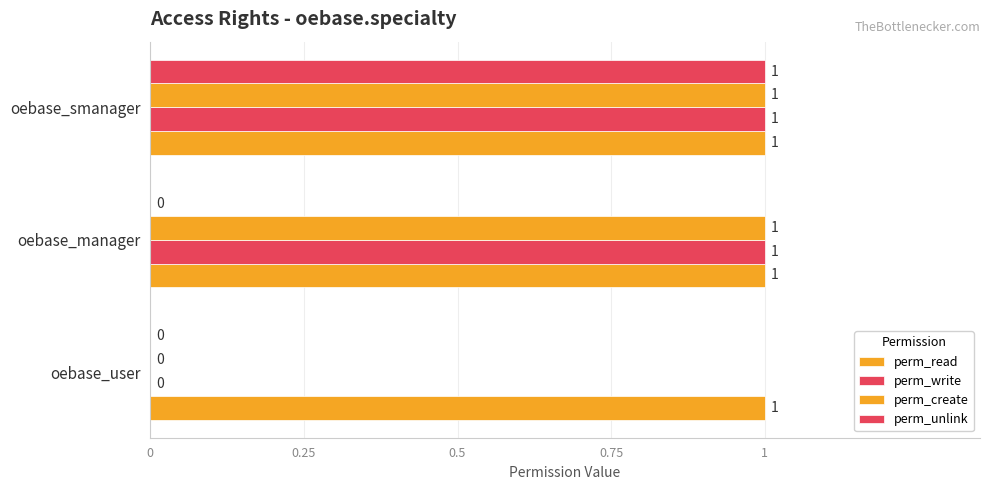

Count the number of data series in this chart.

4